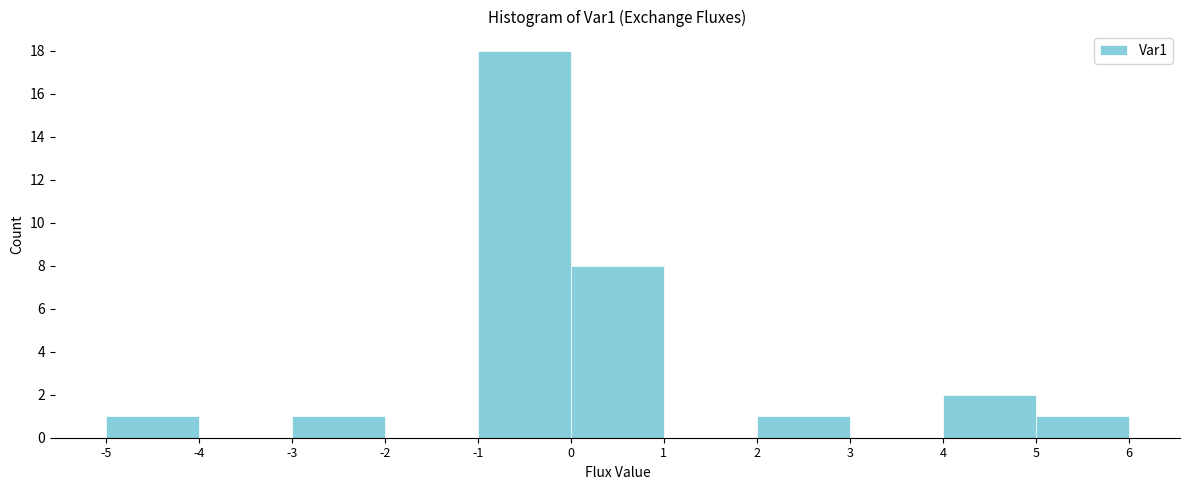

Which range on the x-axis has the tallest bar?

-1 to 0